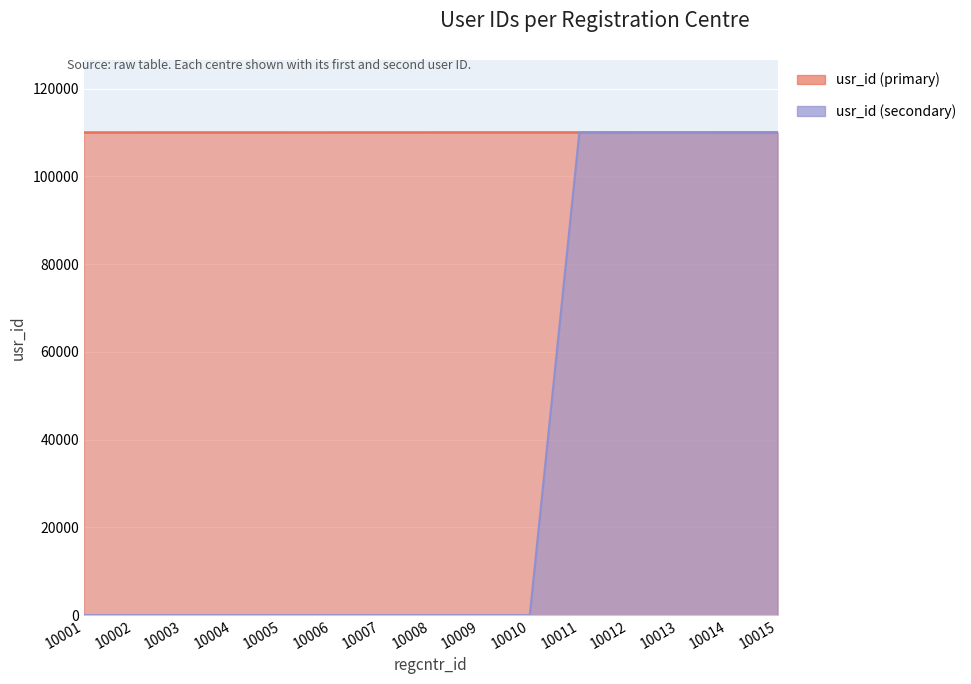

The usr_id (secondary) series shows -61812 at 10008. True or false?

False